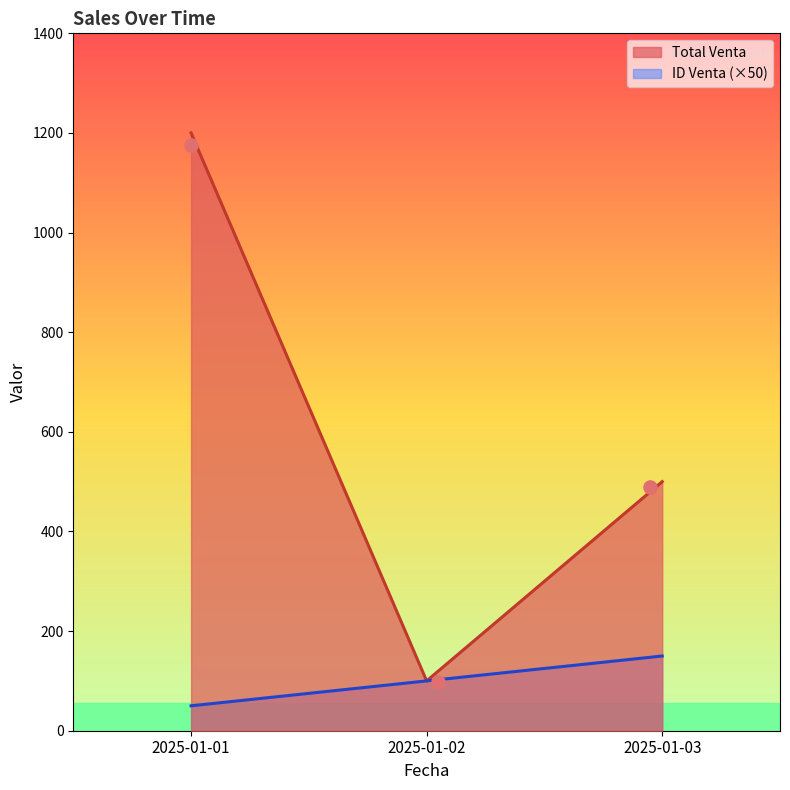

Which series has the largest Y range (max minus min)?

Total Venta